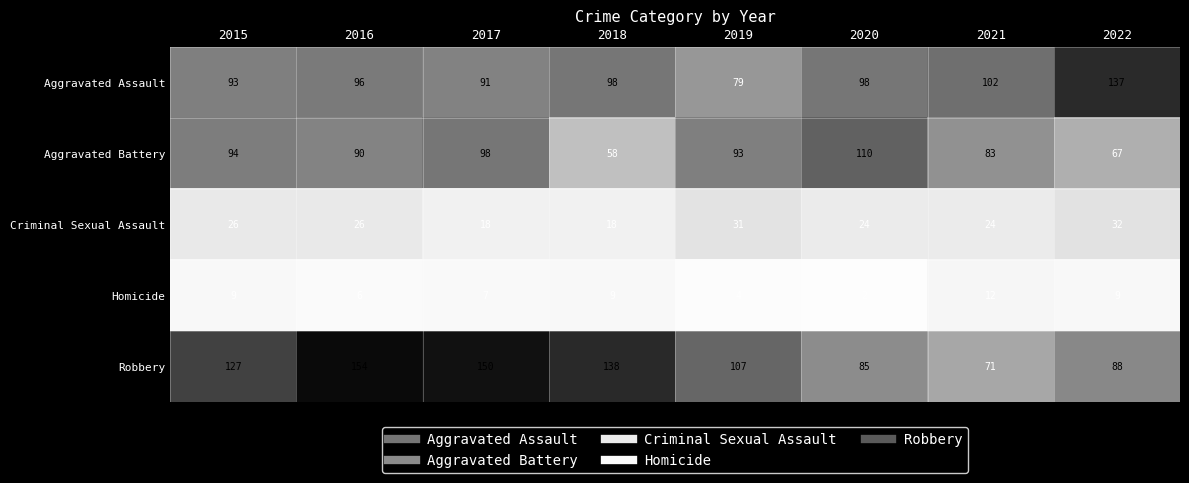

What is the smallest value displayed?

2